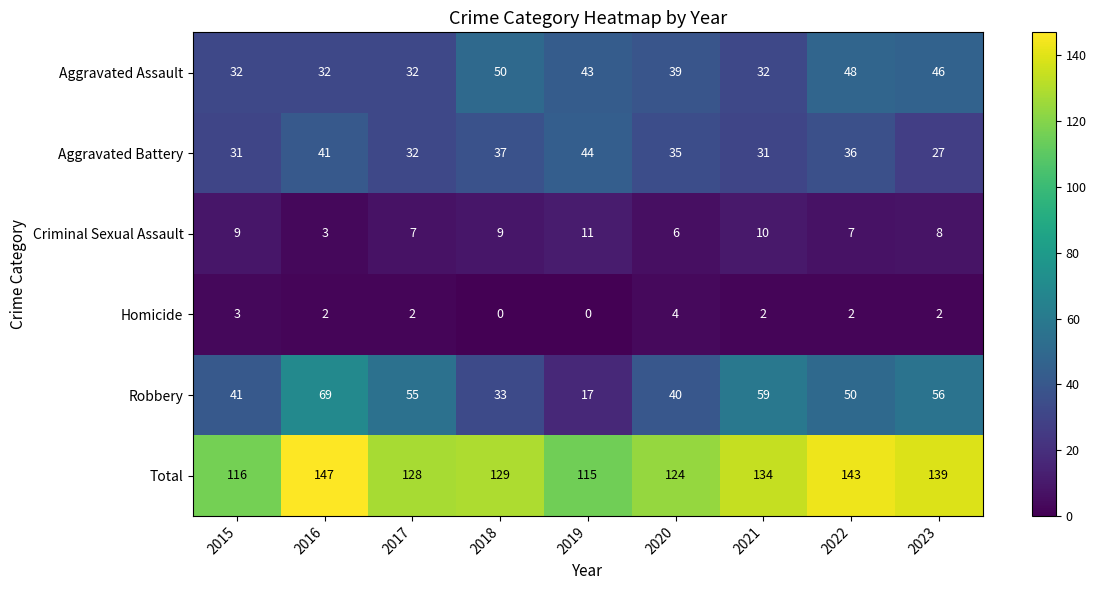

Count the number of categories in the chart.

9